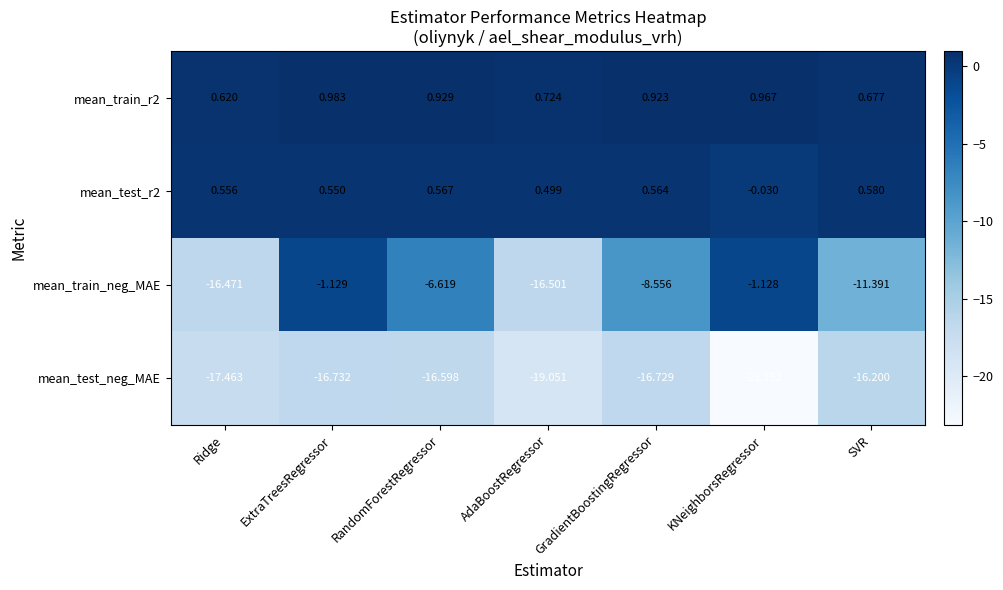

Rank the categories by mean_test_r2 value from lowest to highest.

KNeighborsRegressor, AdaBoostRegressor, ExtraTreesRegressor, Ridge, GradientBoostingRegressor, RandomForestRegressor, SVR